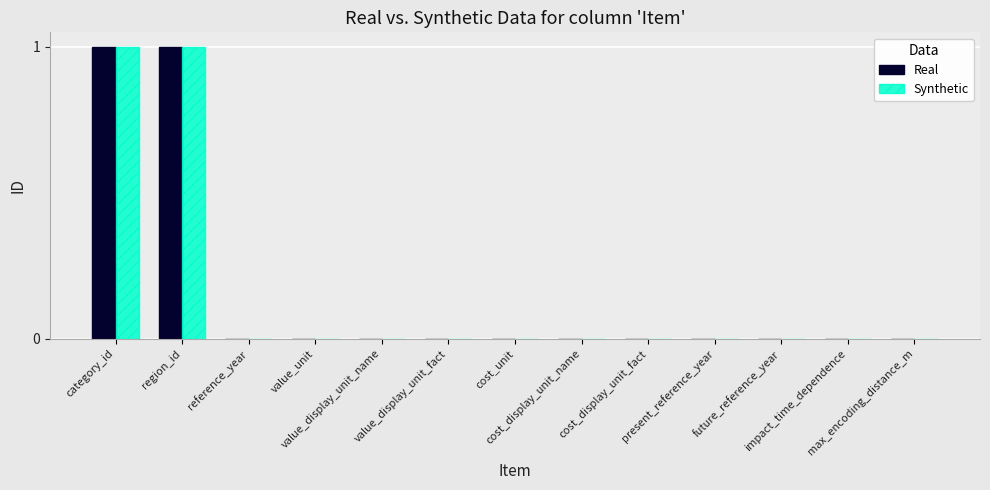

How many groups of bars are there?

13